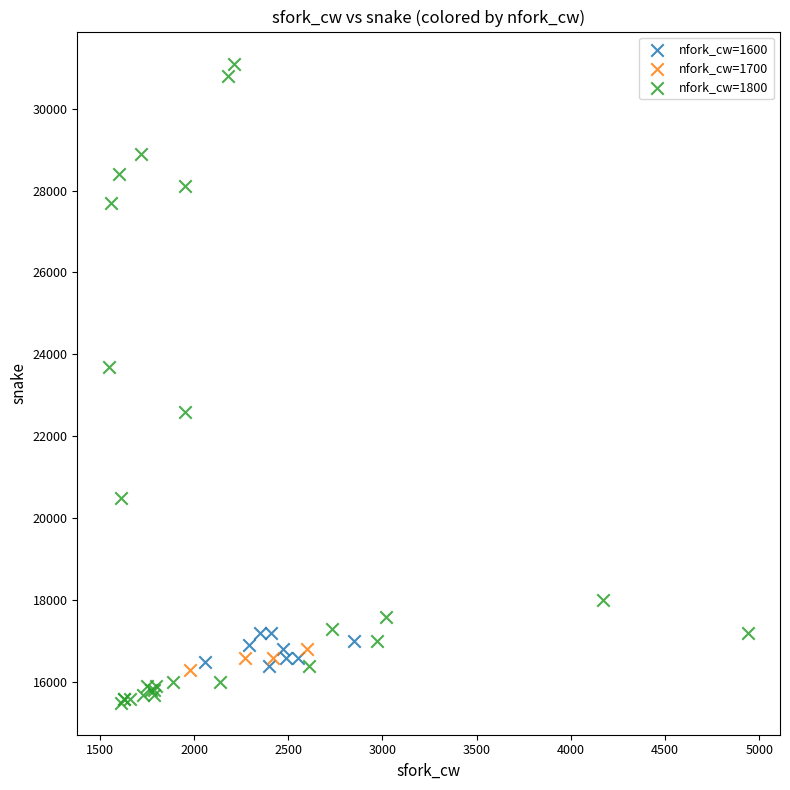

Which series contains the lowest Y value?

nfork_cw=1800